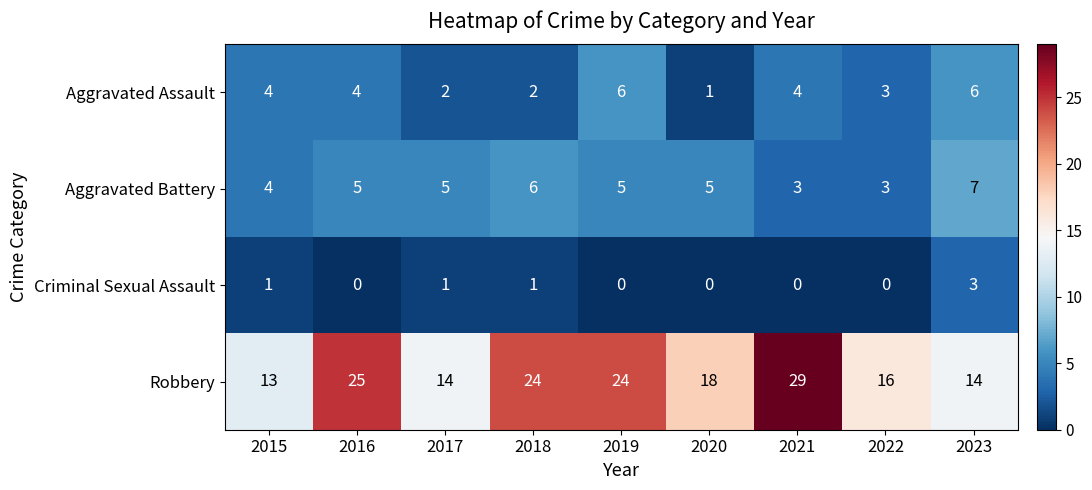

Which series has the largest total across all categories?

Robbery